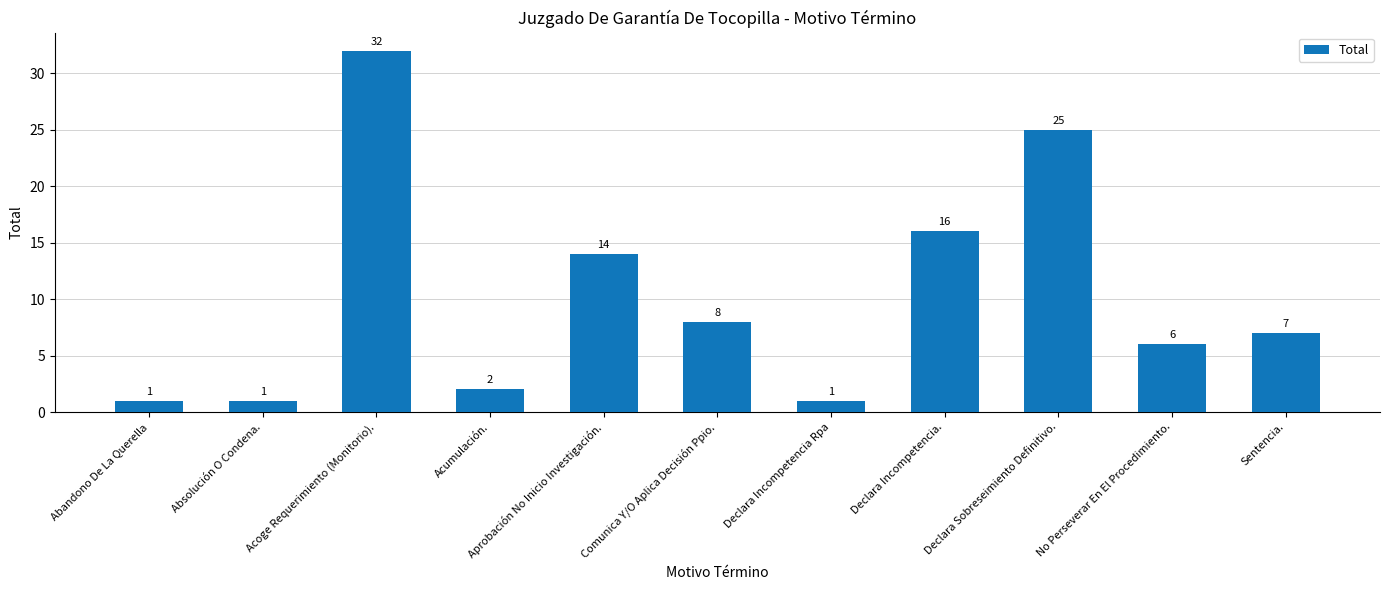

What is the approximate value at Sentencia.?

7